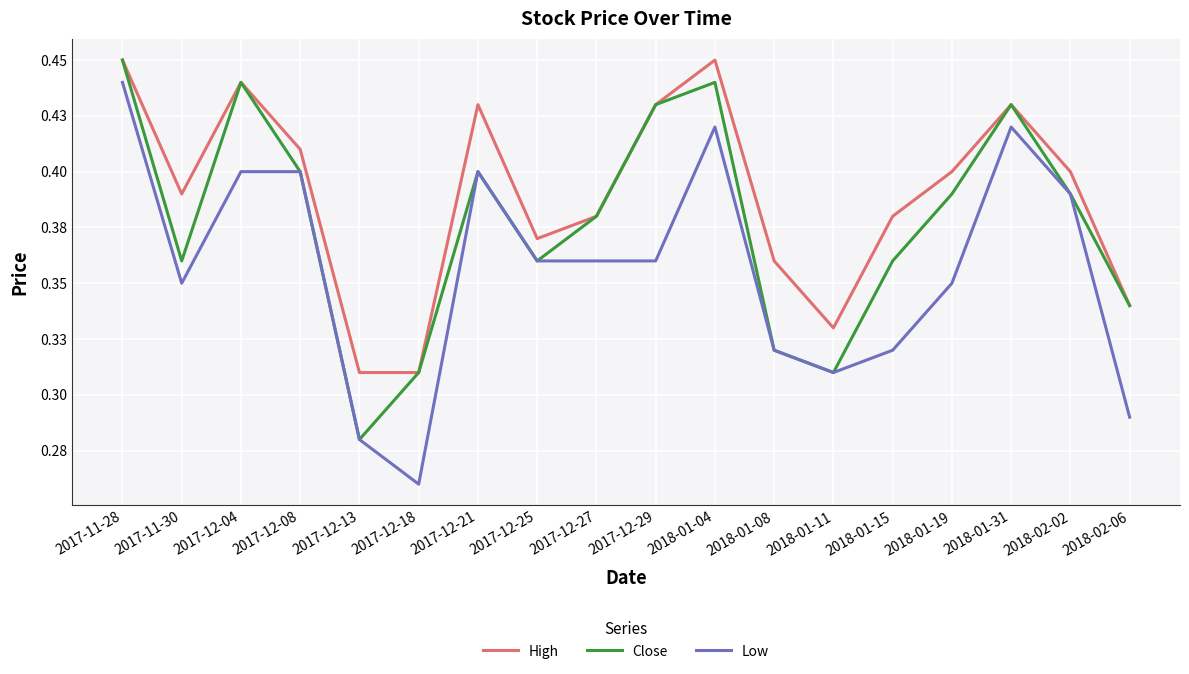

Where is the first local maximum for Low?

2017-12-21